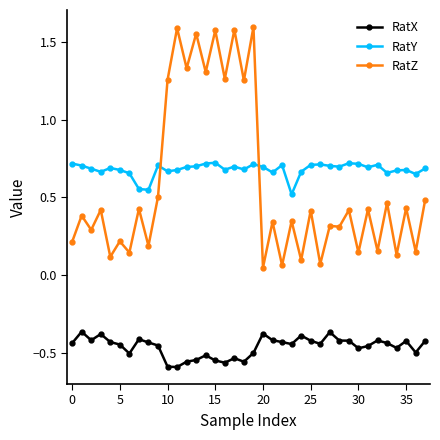

True or false: RatZ has more than 2 interior local peaks.

True